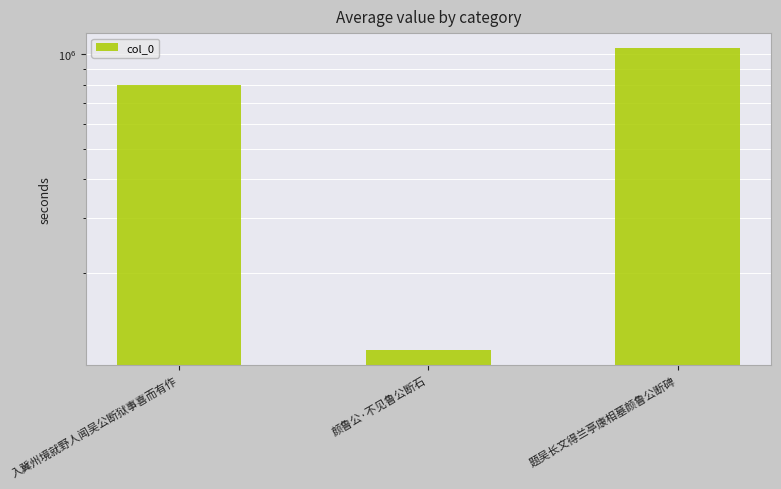

What position from the right is 颜鲁公·不见鲁公断石?

2